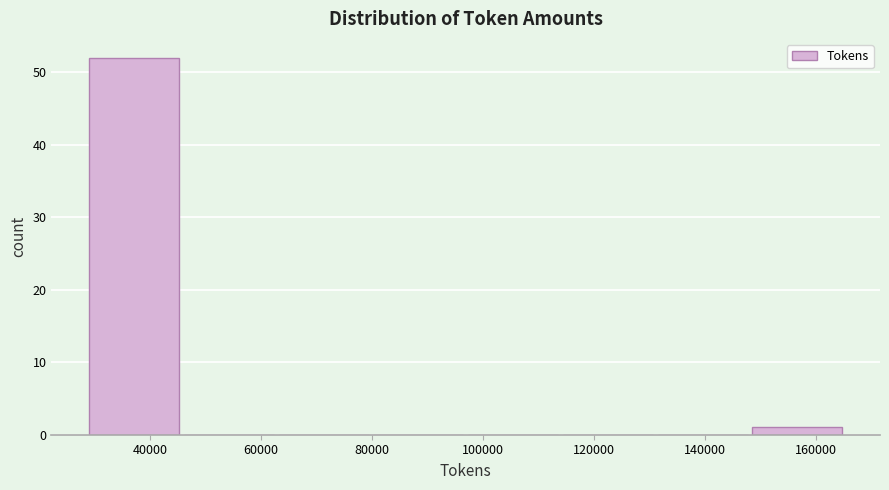

Over which range of the x-axis is the bar tallest?

28000 to 46000